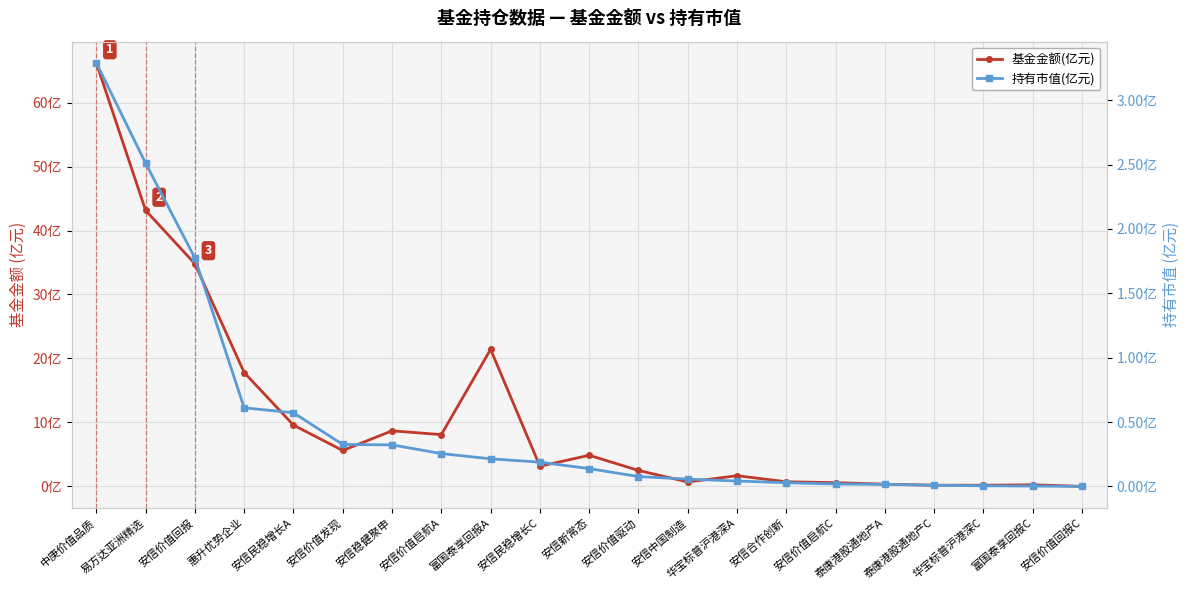

At which category does 基金金额(亿元) reach its first local peak?

安信稳健聚申